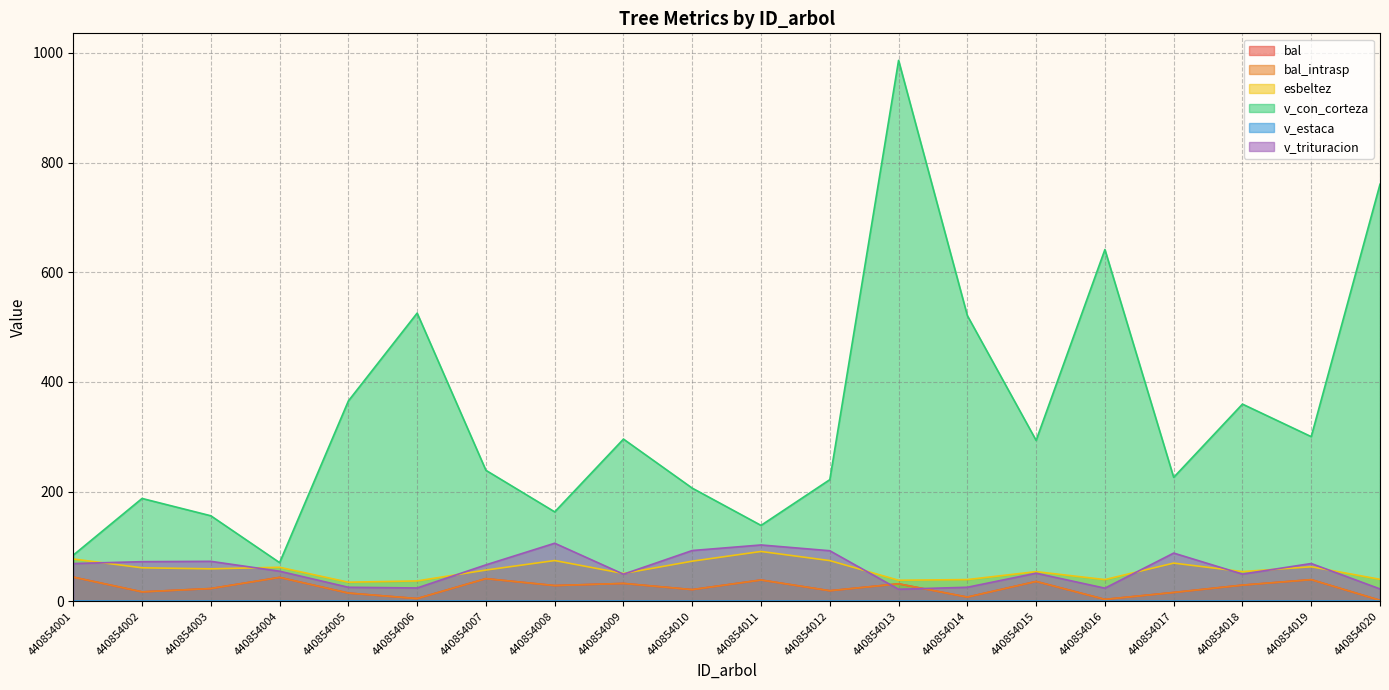

Which series has the largest range (max minus min)?

v_con_corteza